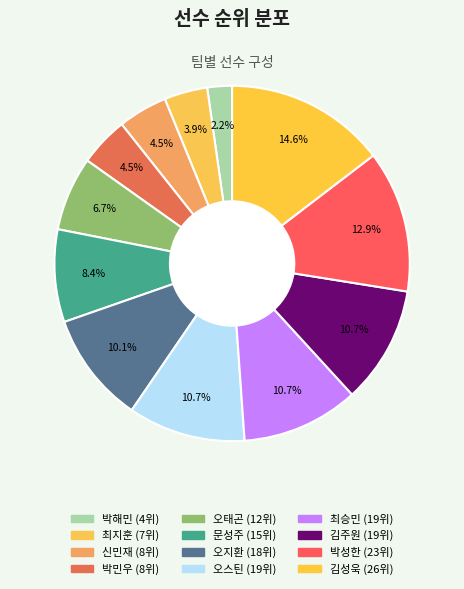

Count the number of slices in the pie.

12